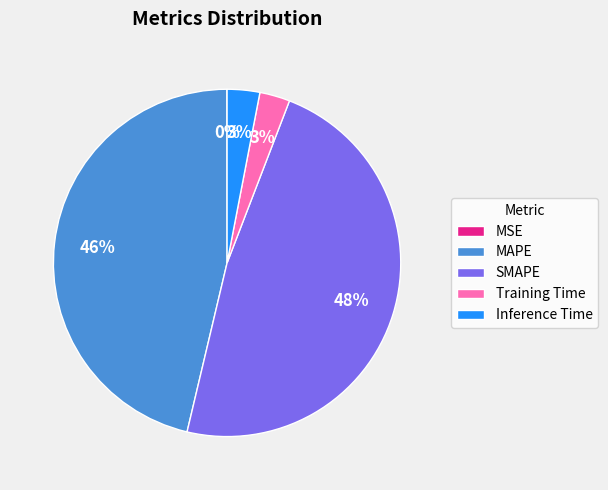

To the nearest percent, what is the difference between the largest and smallest slice percentages?

48%